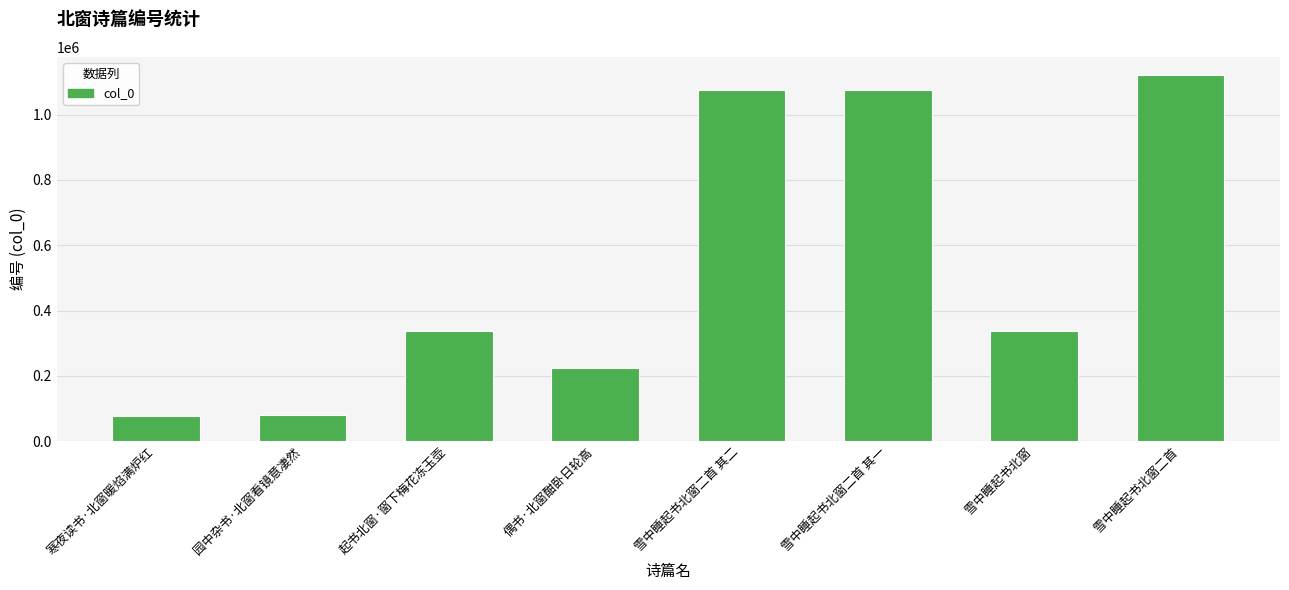

Where does the data first go above 337373?

雪中睡起书北窗二首 其二